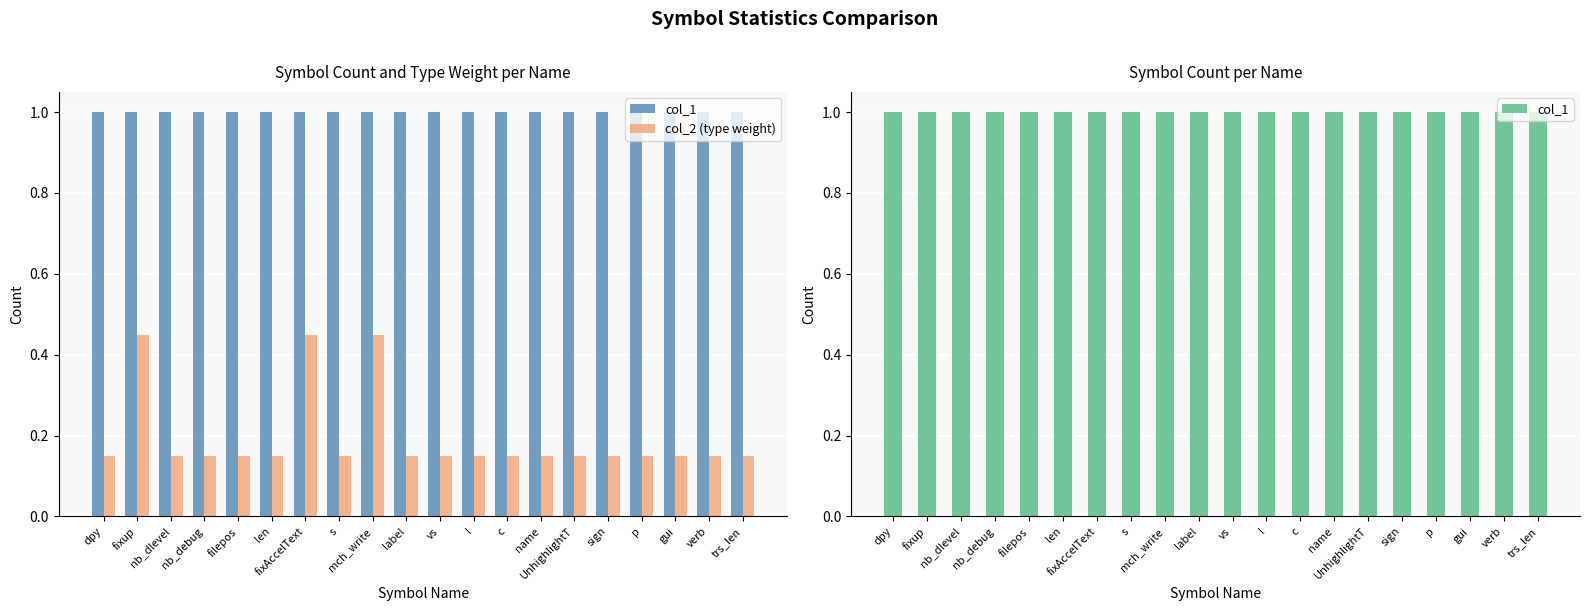

How many data points does each series have?

20